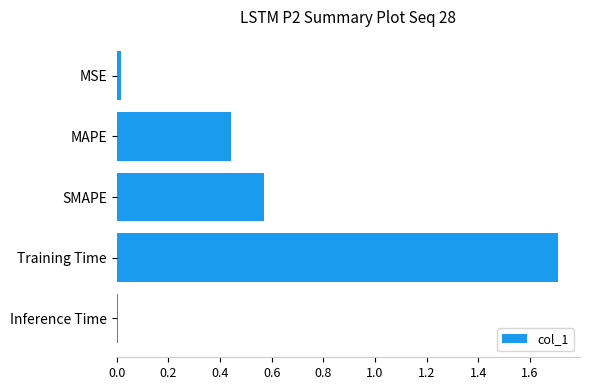

True or false: the data shows 0.0 at MSE.

True